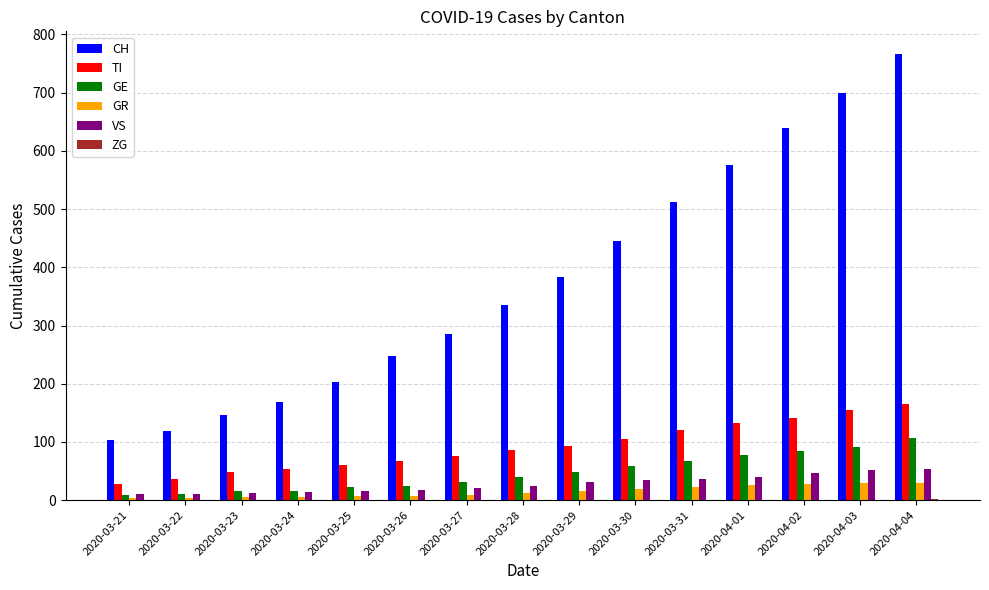

Between 2020-03-21 and 2020-03-25, which series saw the biggest shift?

CH